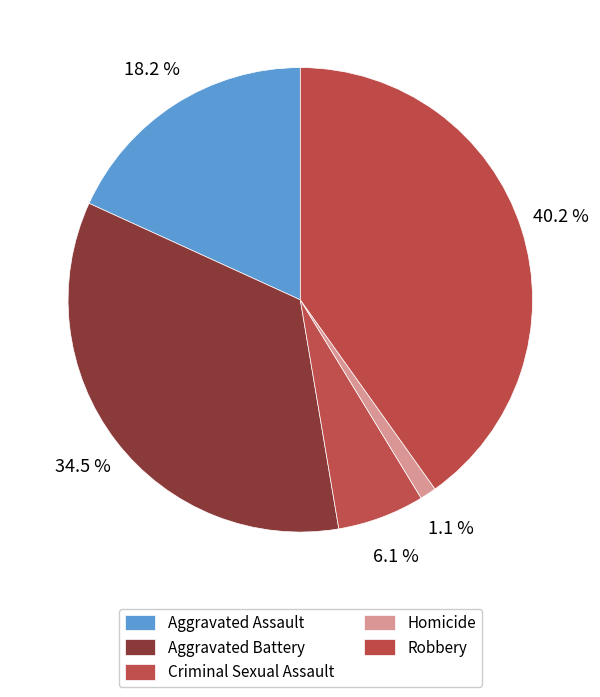

Which category has the smallest portion of the pie?

Homicide